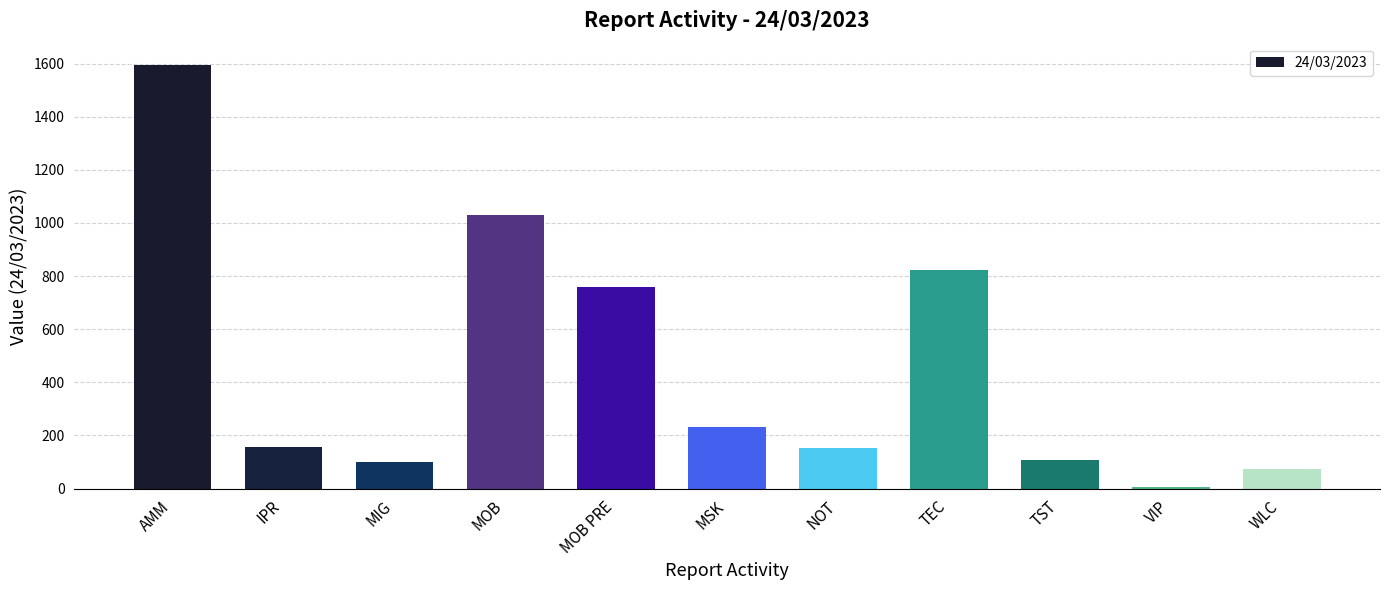

Is it true that the value at IPR is 52.9?

False